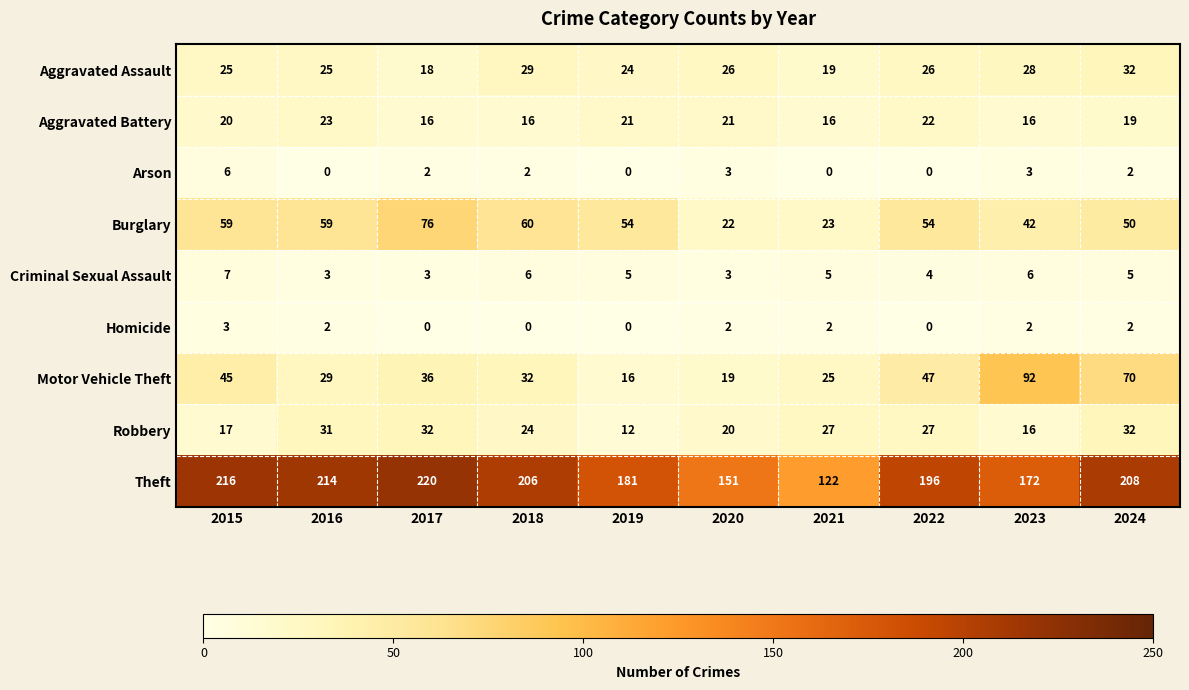

The Arson series shows 2 at 2024. True or false?

True